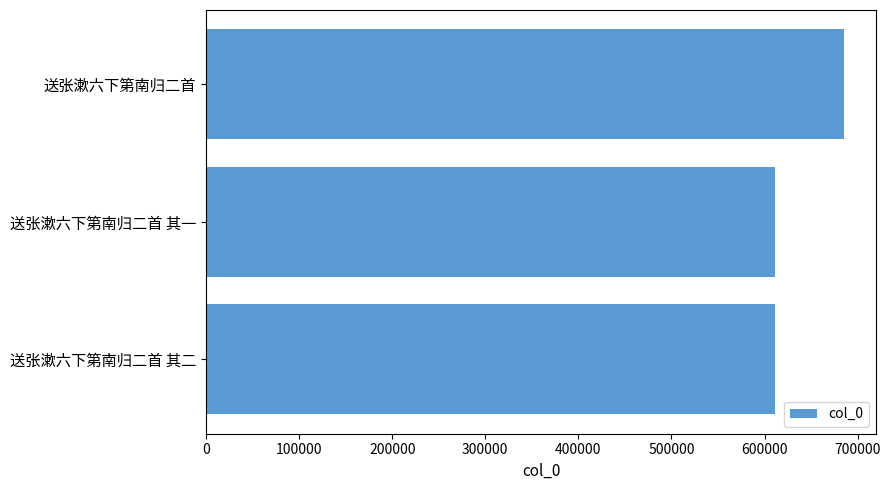

Approximately how many times larger is the value at 送张漱六下第南归二首 其一 compared to 送张漱六下第南归二首 其二?

1.0